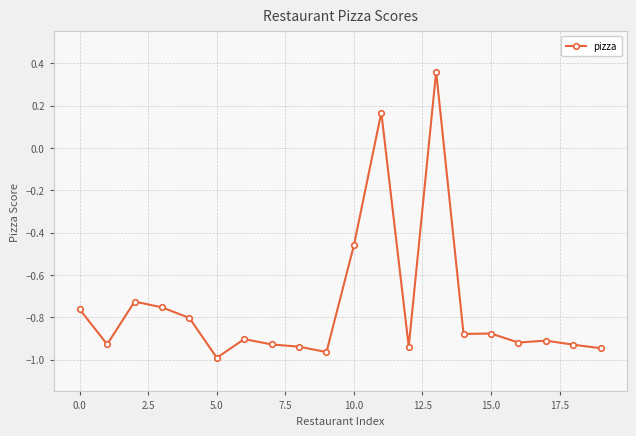

True or false: there are more than 1 points higher than both neighbors.

True